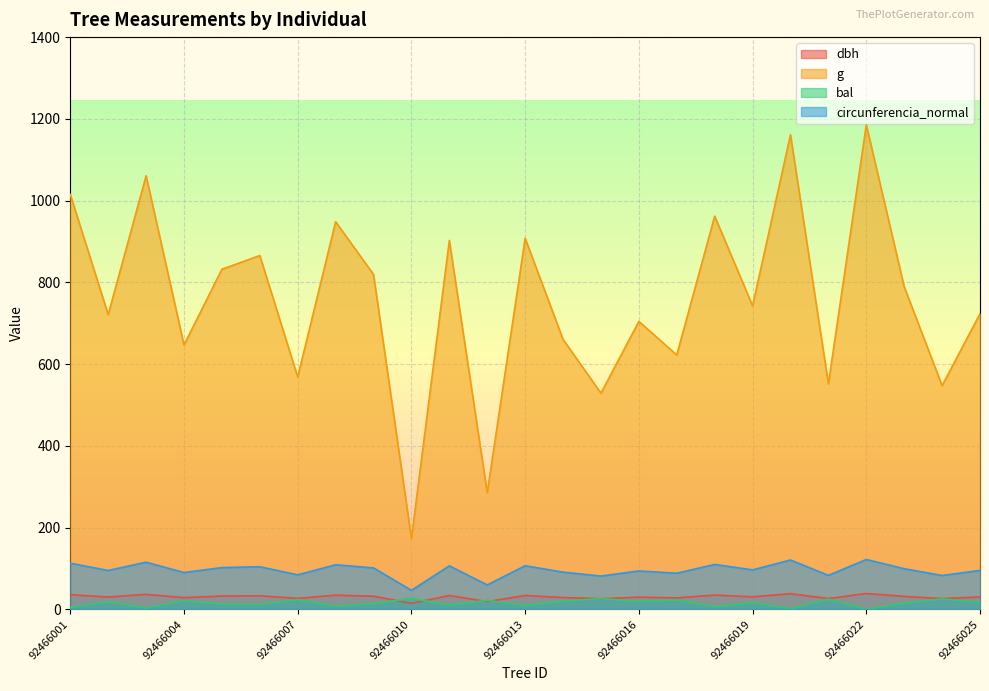

What is the greatest value displayed?

1185.4